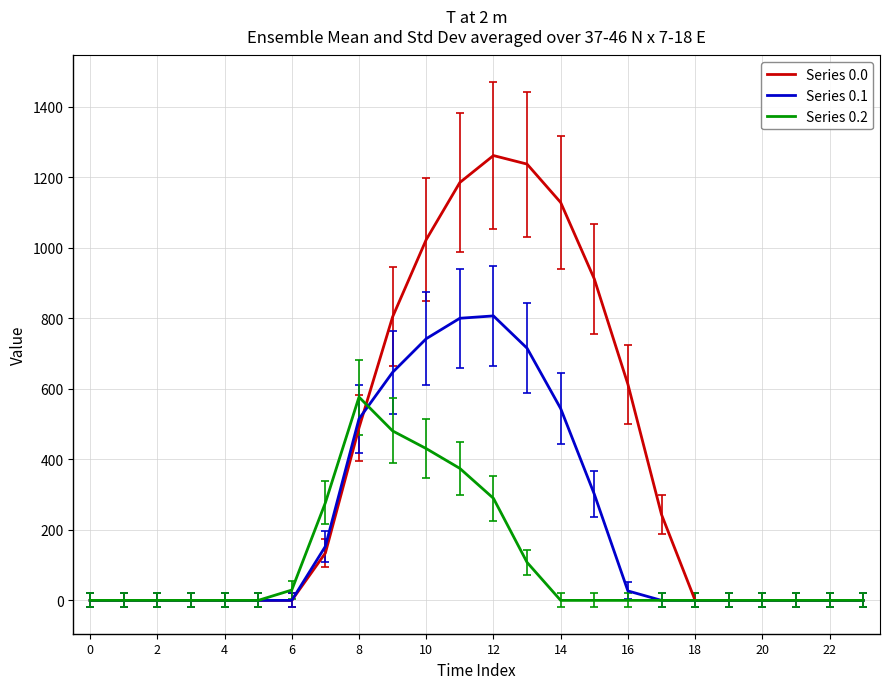

Which series has the widest spread of values?

Series 0.0